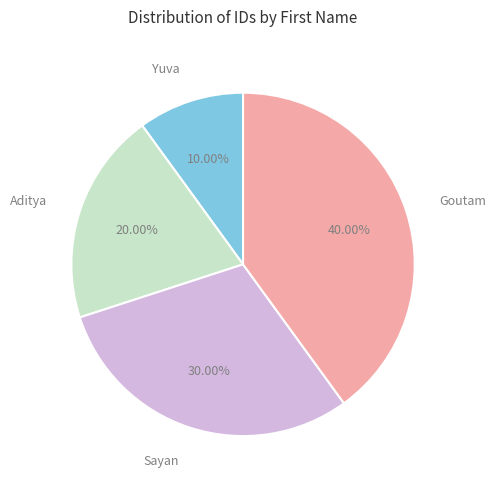

What is the ratio of the value at Goutam to the value at Aditya?

2.0